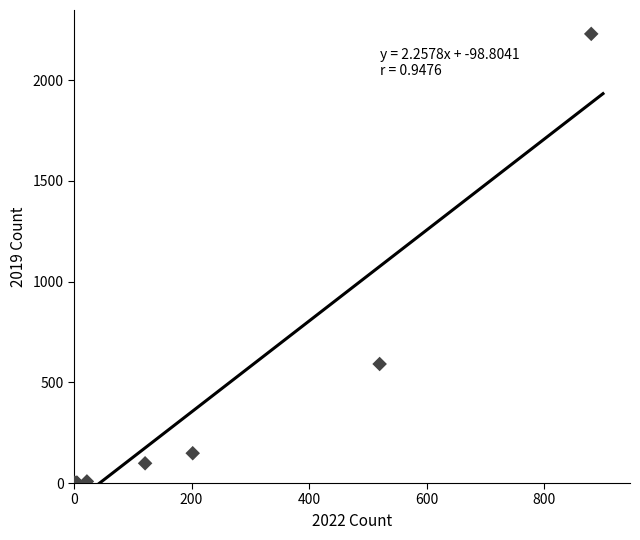

What Y value in the scatter plot is closest to 1115?

591